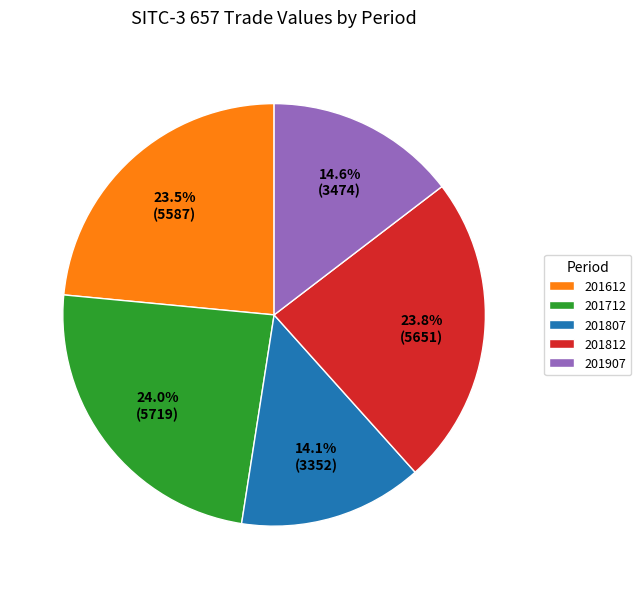

To the nearest percent, what is the difference between the largest and smallest slice percentages?

10%